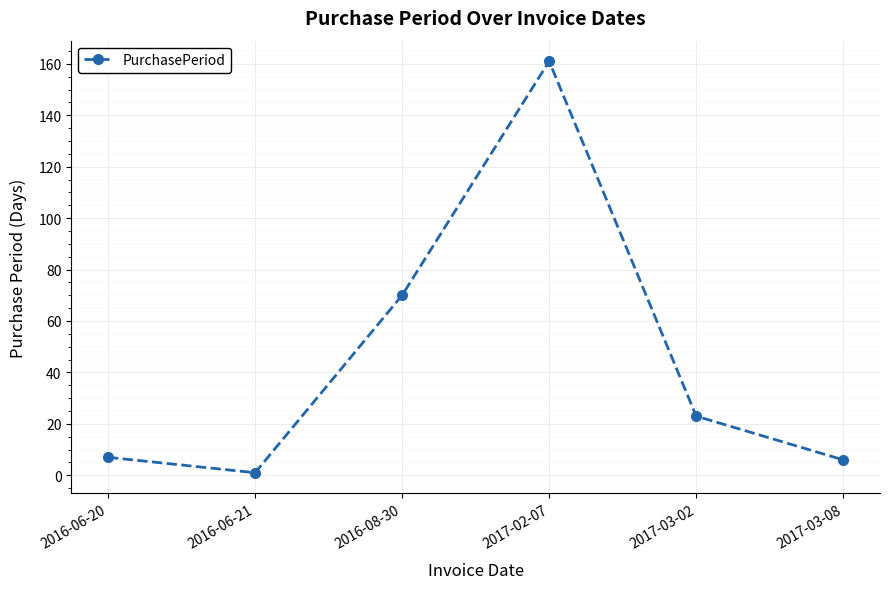

The value at 2017-03-02 is 12. True or false?

False